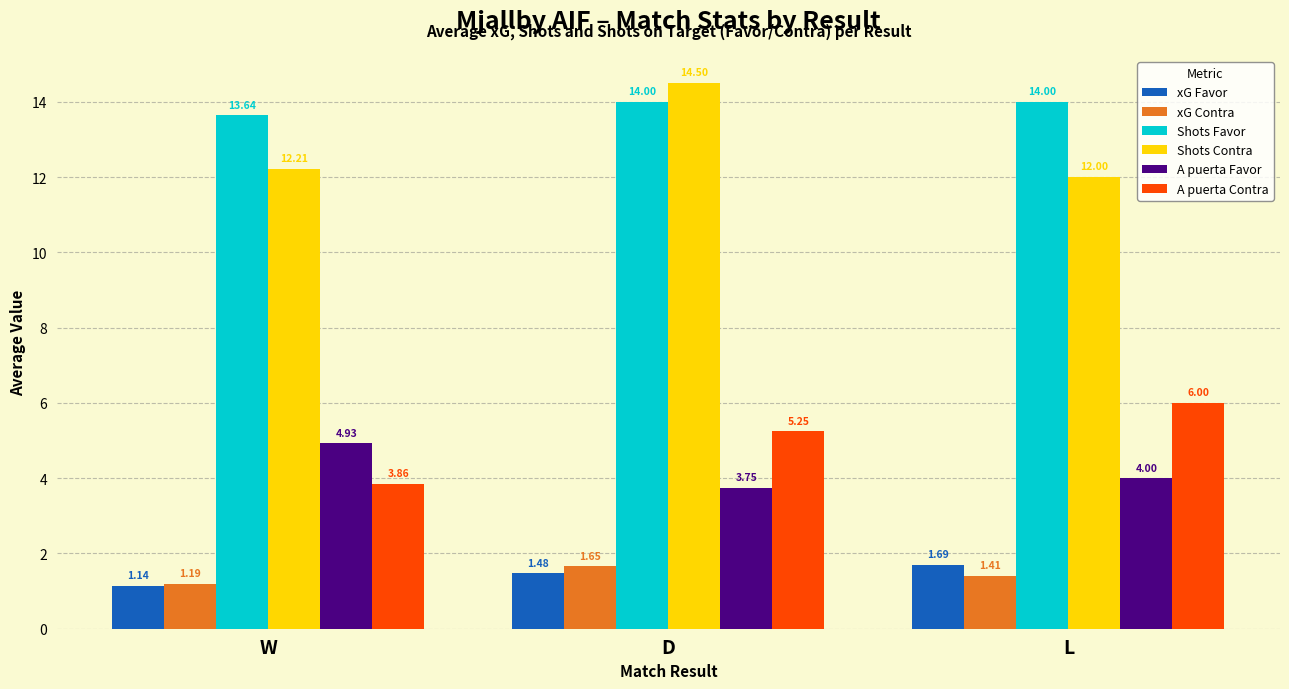

What is the minimum value for Shots Contra?

12.0